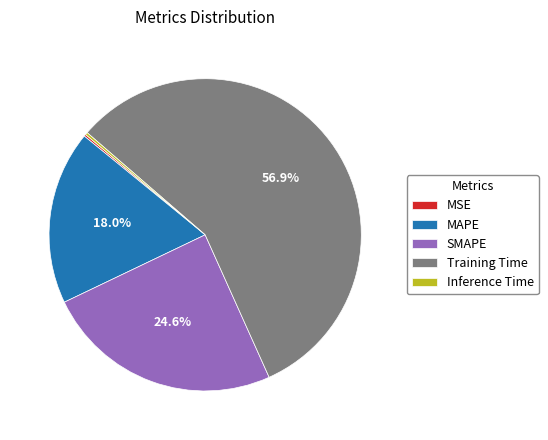

Does Training Time represent more than half of the total?

Yes